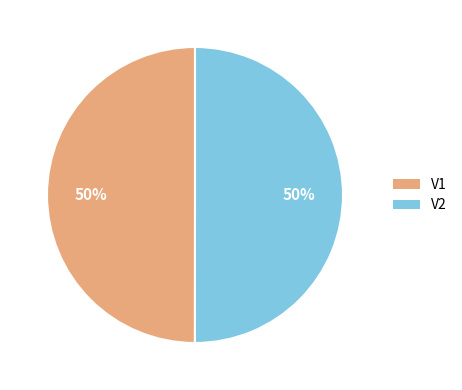

True or false: V1 accounts for 50% of the total.

True